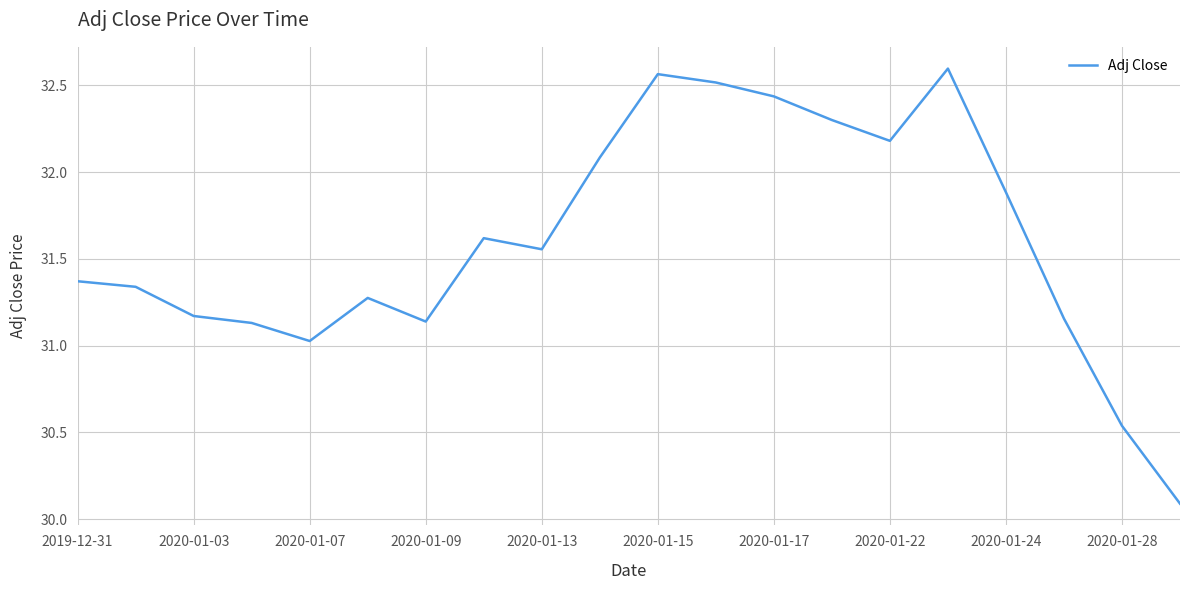

What is the minimum value shown in the chart?

30.1